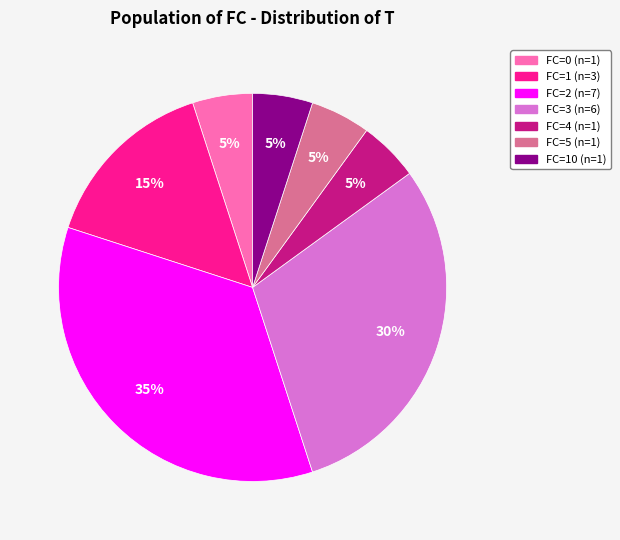

Is there any slice that represents more than half of the pie?

No